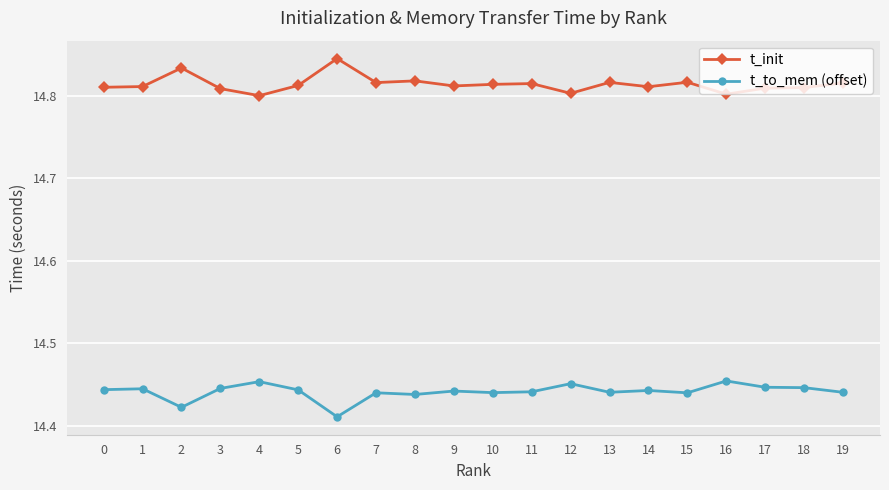

What is the sum of all t_to_mem (offset) values?

288.8